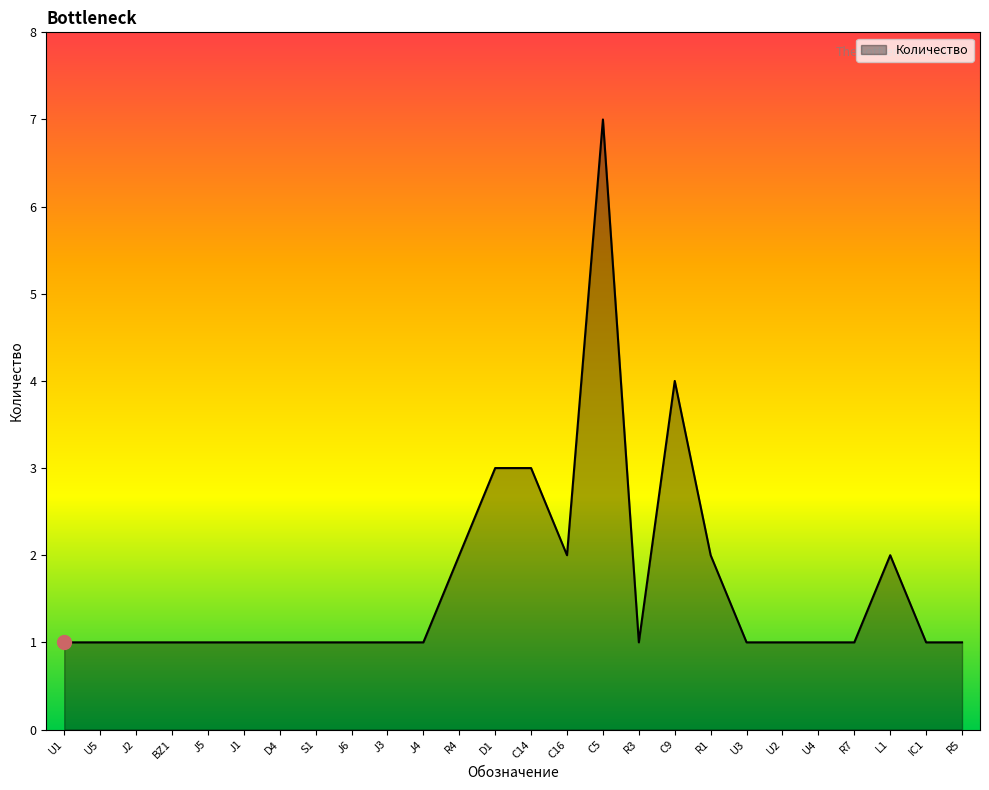

What is the difference between the maximum and minimum values?

6